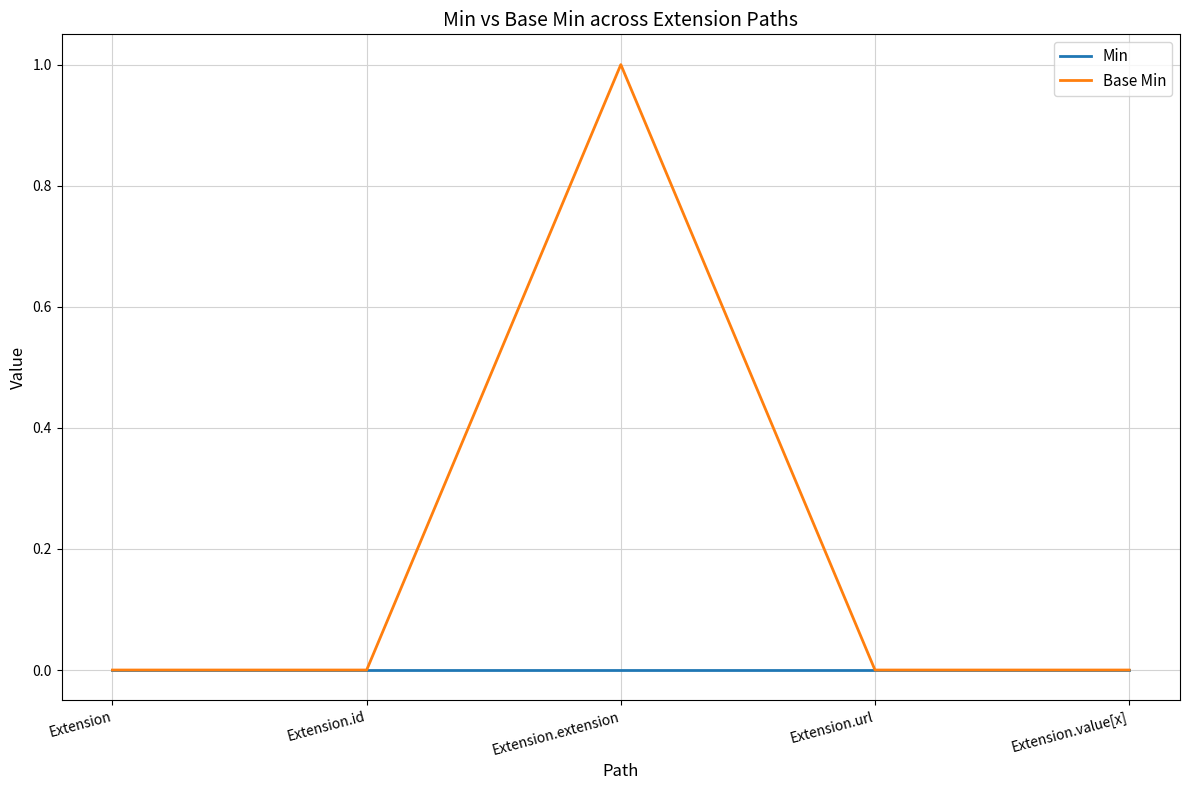

Does the chart display data point markers on the line(s)?

No